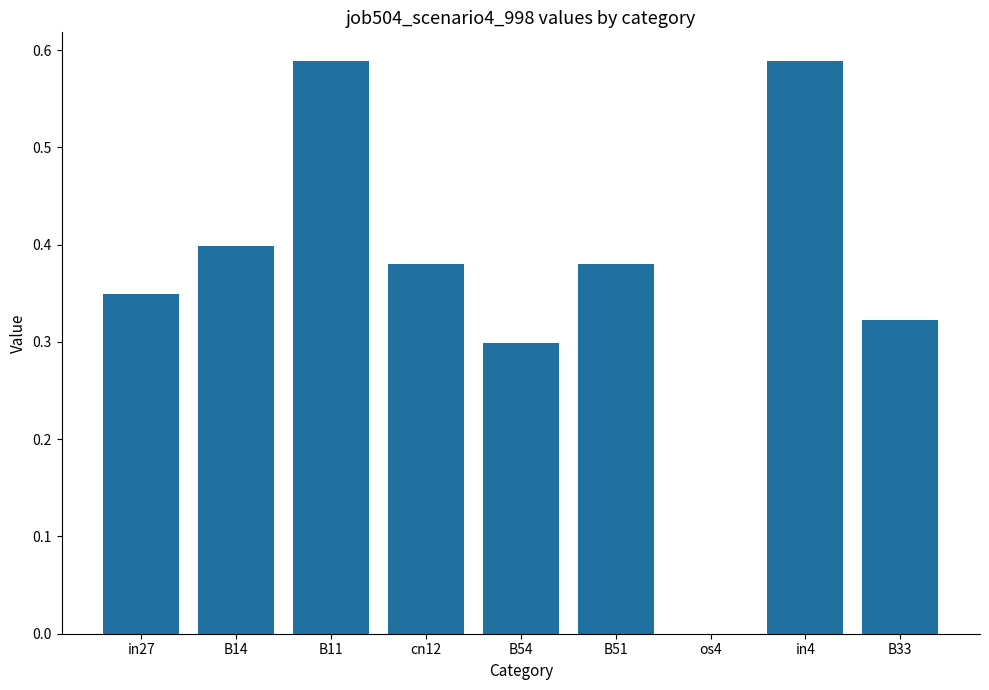

The value at cn12 is 0.2. True or false?

False